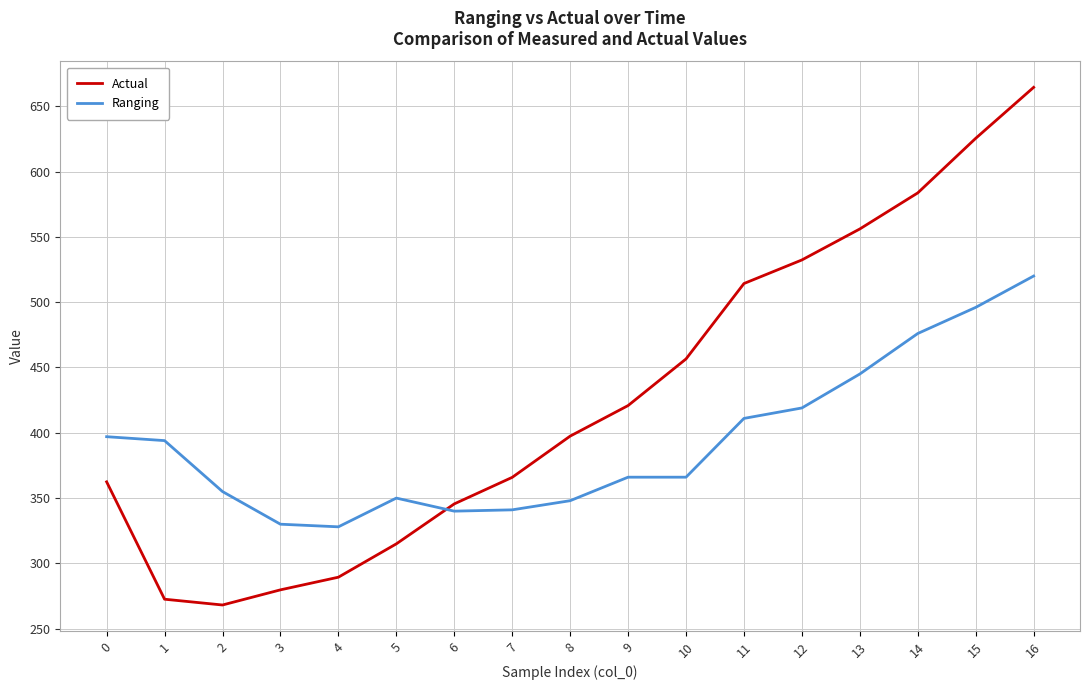

What is the approximate value of Actual at 7?

365.9